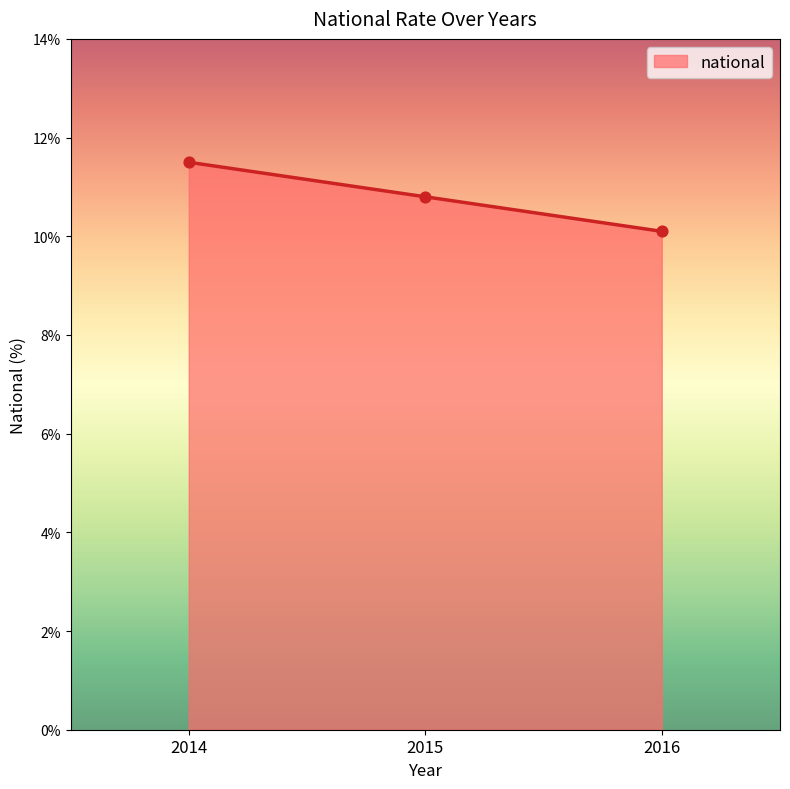

What is the ratio of the value at 2014 to the value at 2015?

1.1